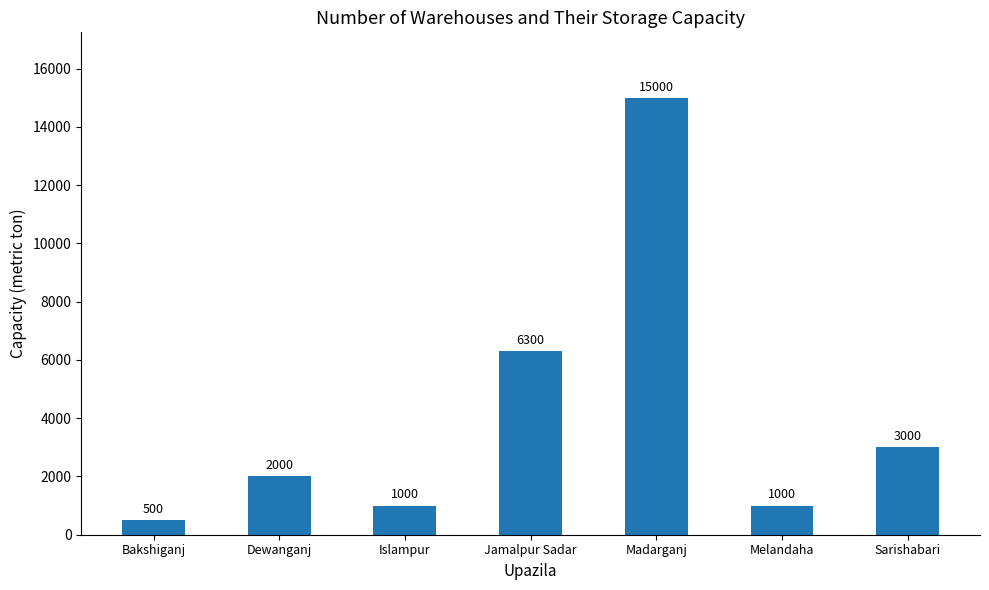

Reading left to right, transcribe all the data shown in this chart.

Bakshiganj=500	Dewanganj=2000	Islampur=1000	Jamalpur Sadar=6300	Madarganj=15000	Melandaha=1000	Sarishabari=3000